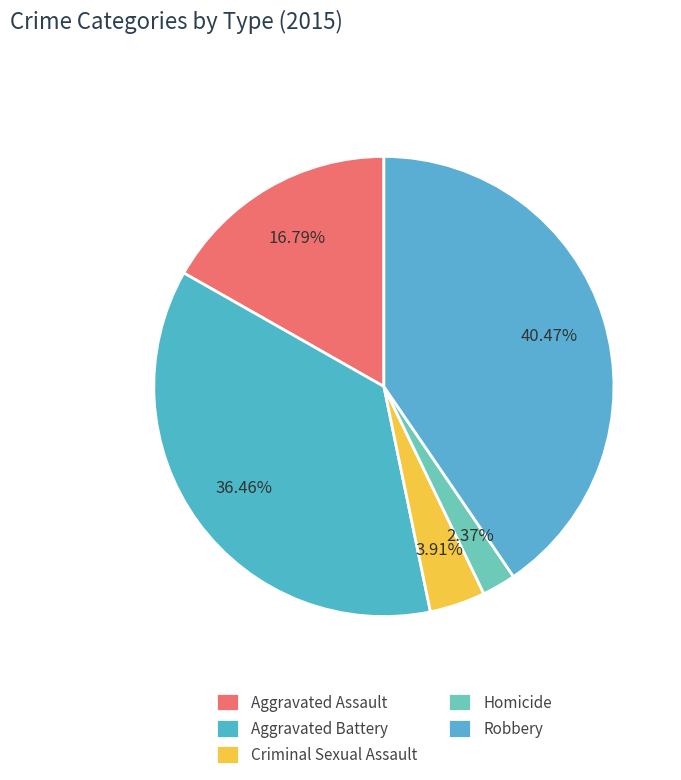

What portion of the pie excludes Robbery?

59.5%